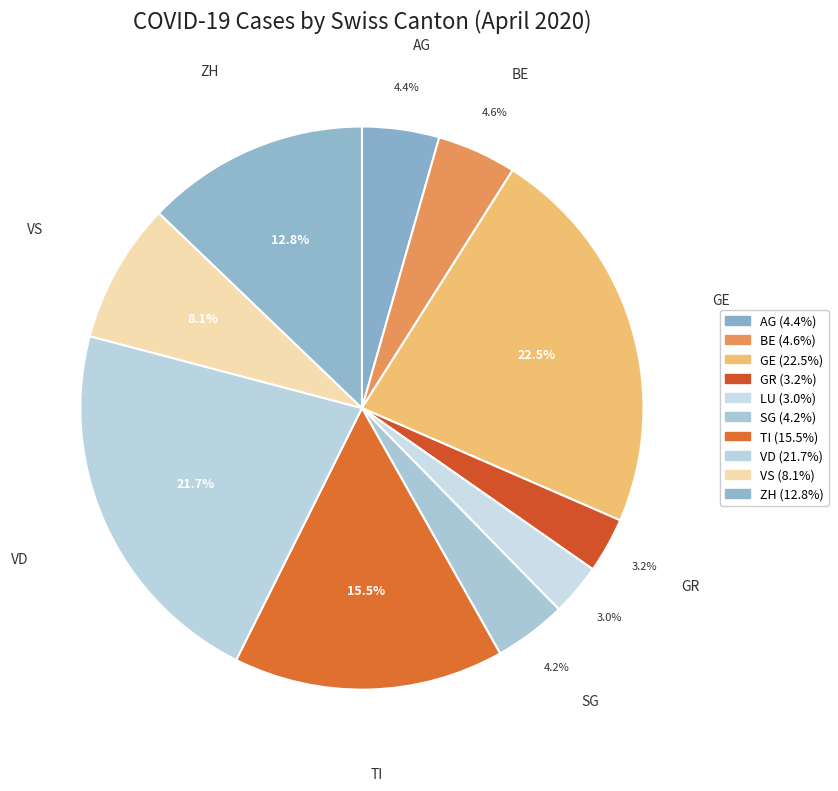

What percentage is the GR slice, to the nearest percent?

3%